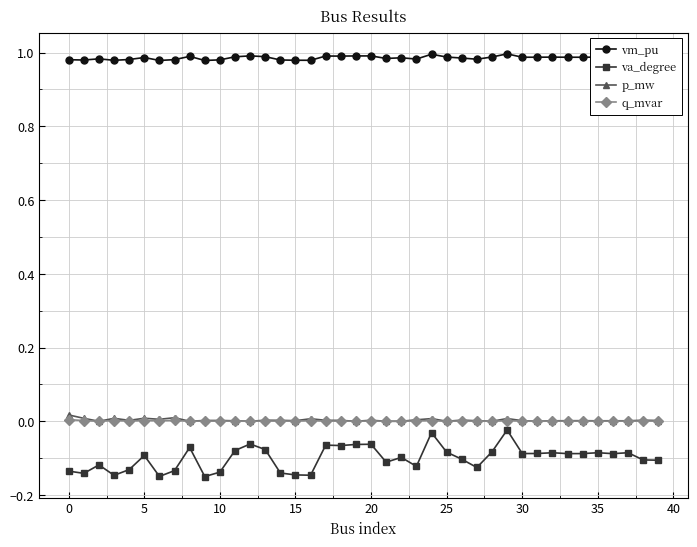

Which series has the widest spread of values?

va_degree